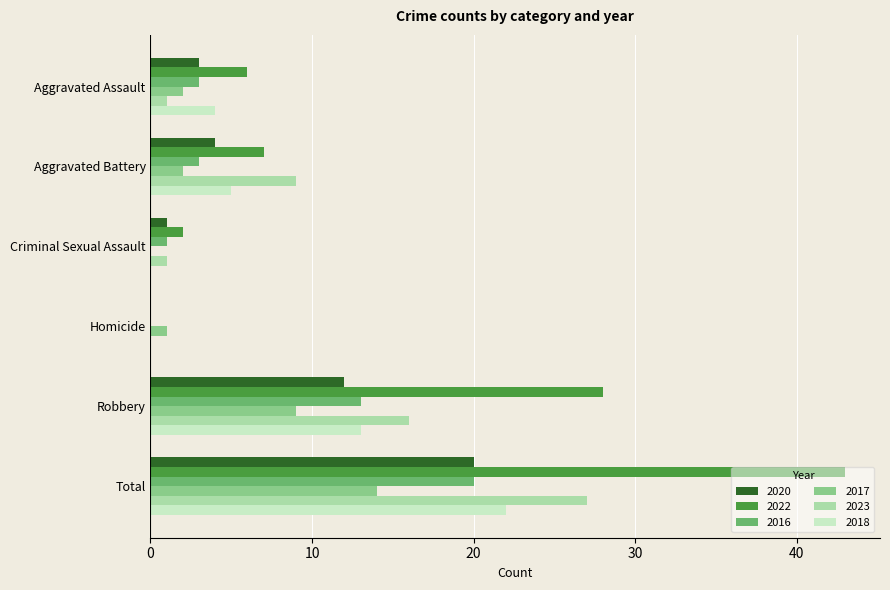

Between Aggravated Assault and Aggravated Battery, which series saw the biggest shift?

2023